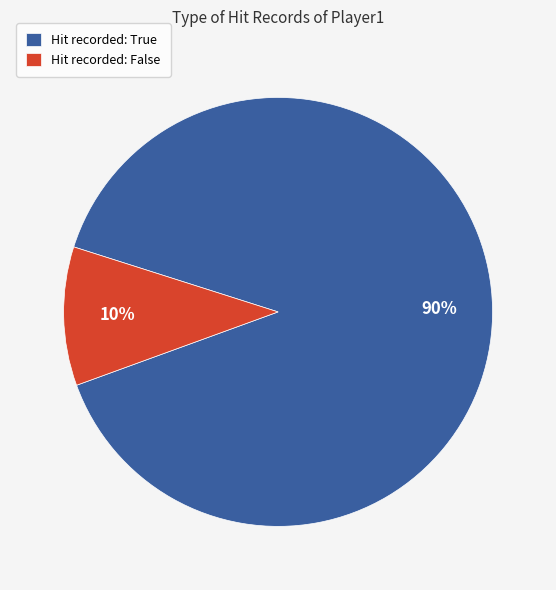

Is there any slice that represents more than half of the pie?

Yes